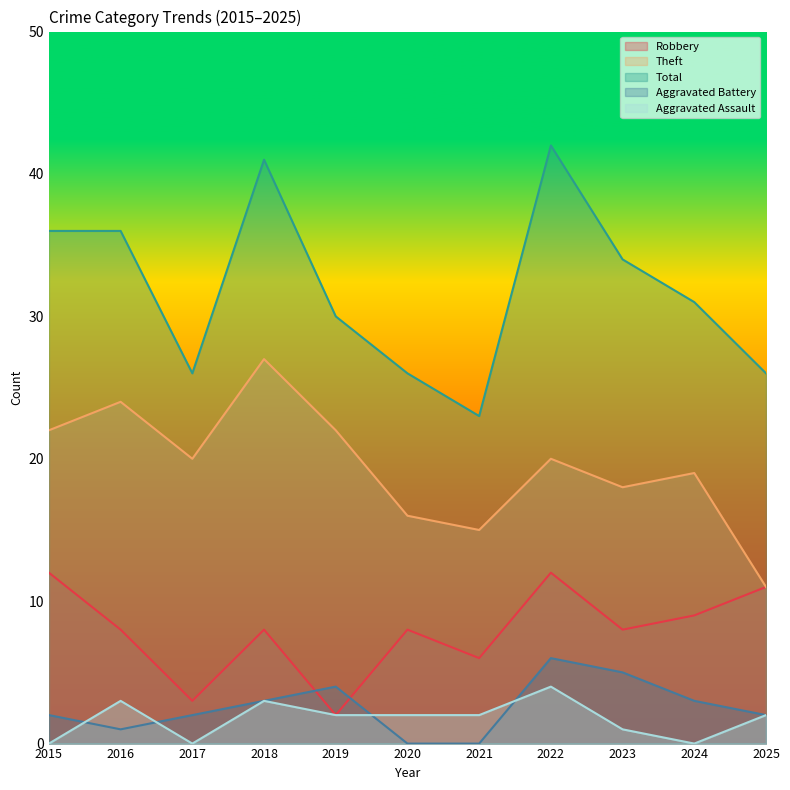

What is the approximate value of Aggravated Assault at 2016?

3